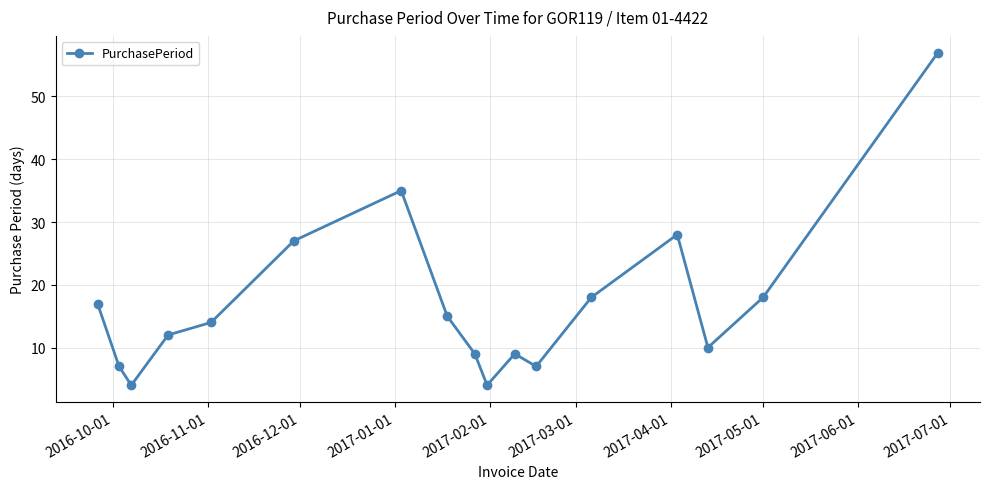

What is the value of the 13th point from the left?

18